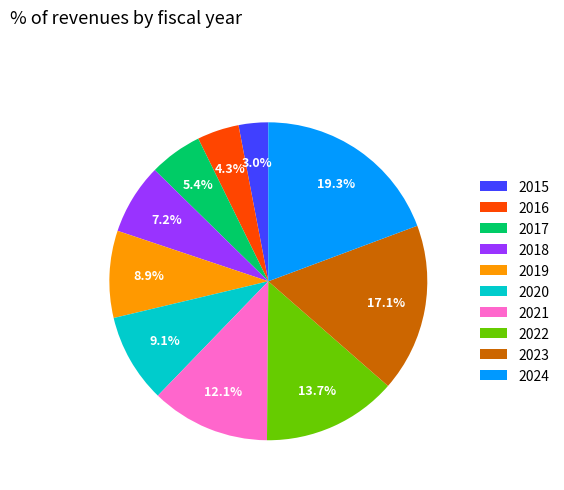

True or false: 2021 accounts for 1% of the total.

False